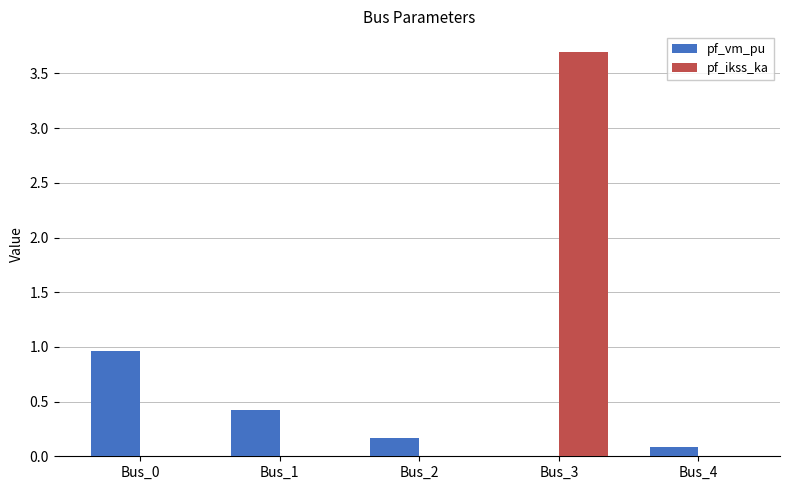

How many groups of bars are there?

5